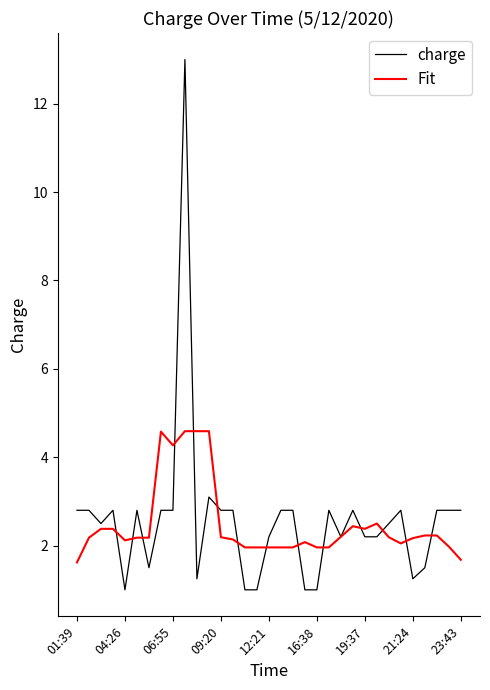

What is the smallest value displayed?

1.0